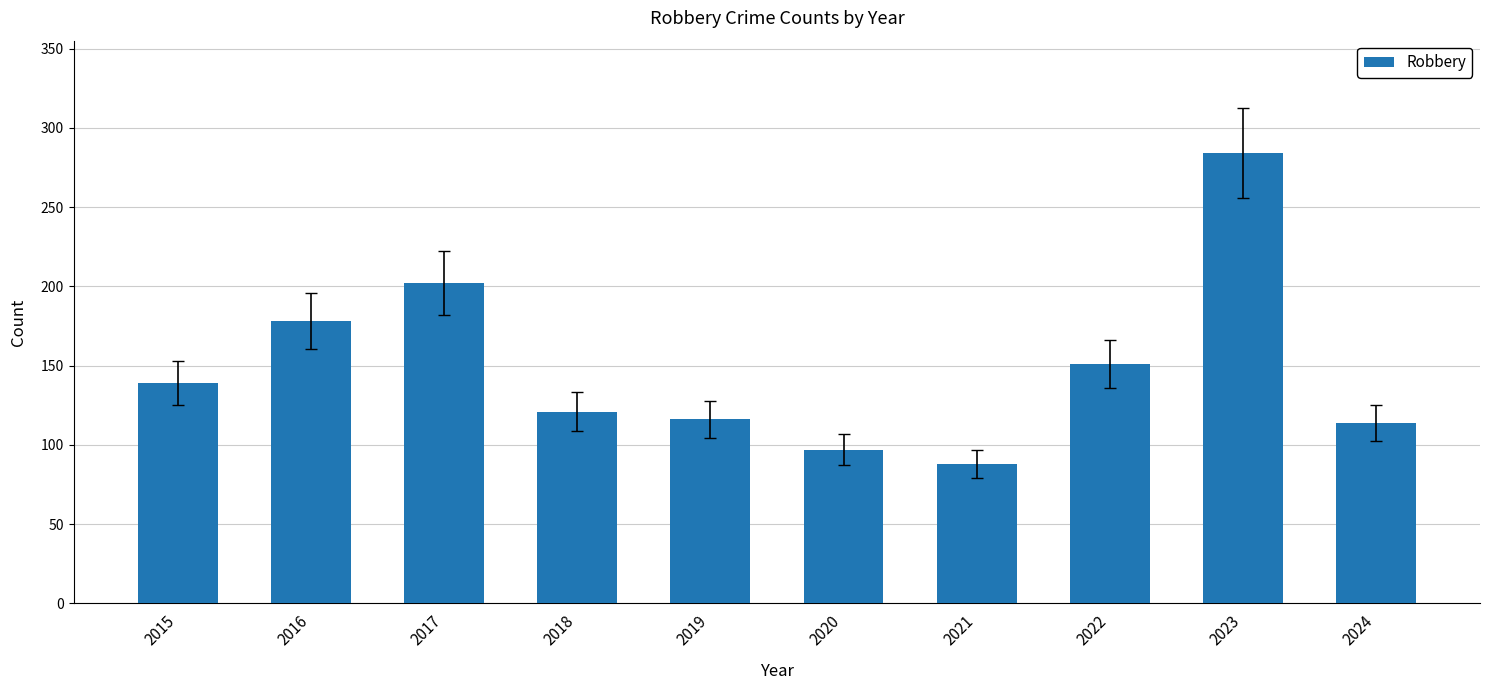

What is the value of the 5th bar from the left?

116